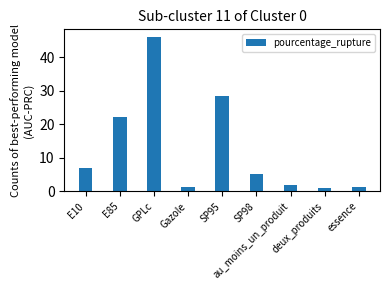

What is the sum of the values at SP95 and E85?

50.7